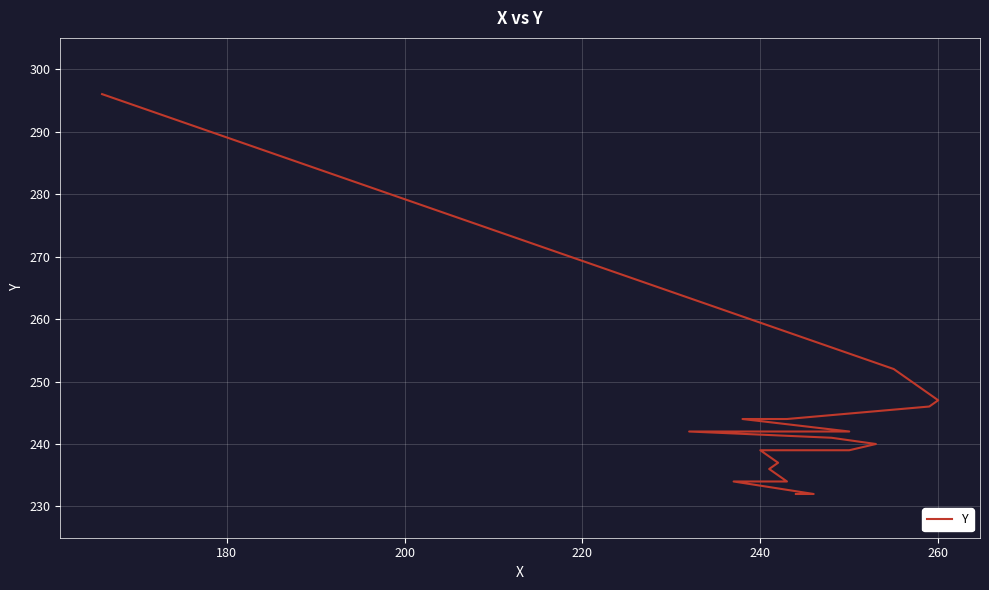

How many data points are above 241?

9